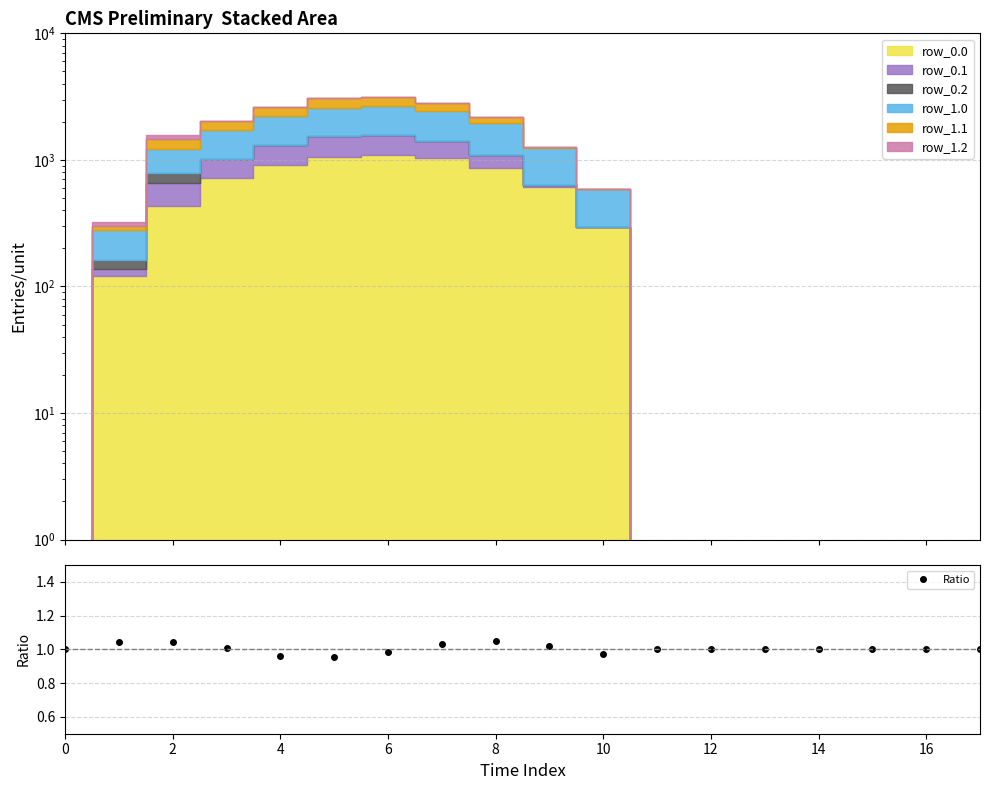

How many interior local valleys (lower than both neighbors) does the data have?

2